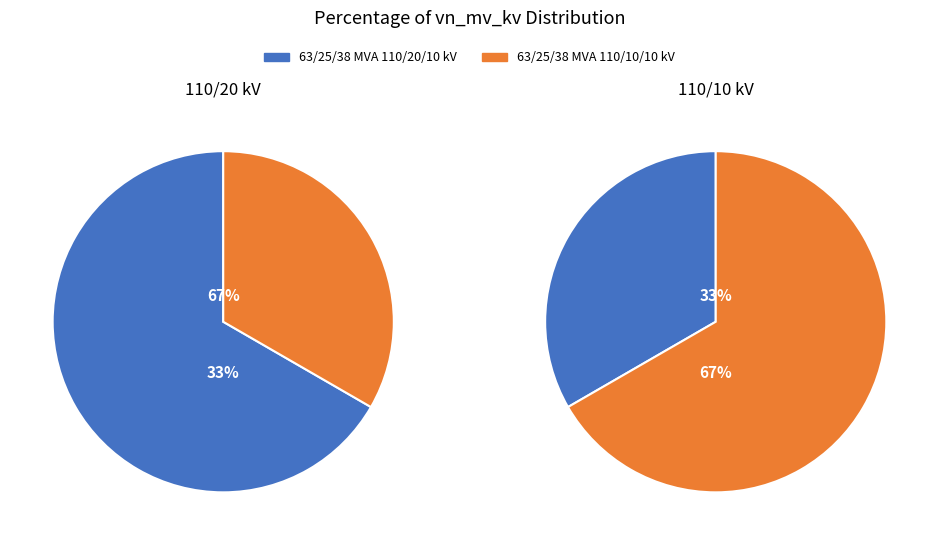

What is the total percentage of 63/25/38 MVA 110/20/10 kV and 63/25/38 MVA 110/10/10 kV?

100.0%